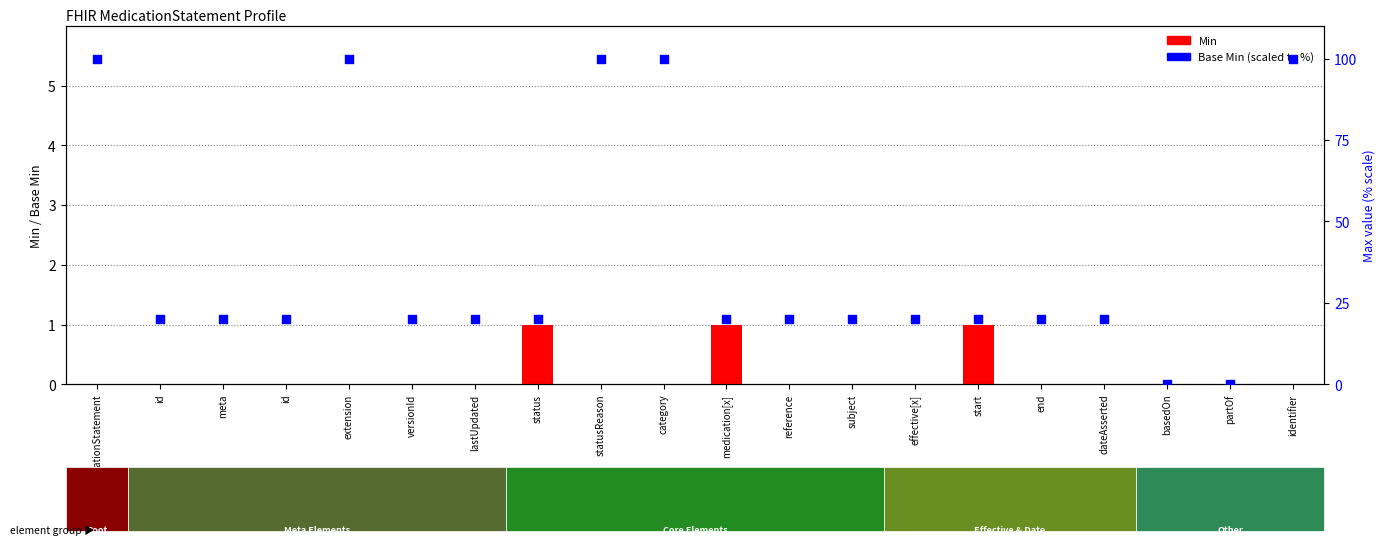

Which series reaches the minimum Y coordinate?

Min